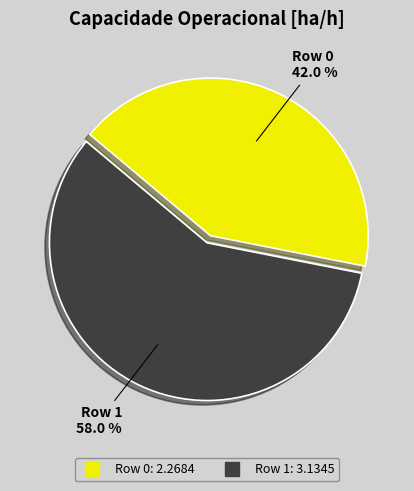

The Row 1 slice represents 52% of the pie. True or false?

False